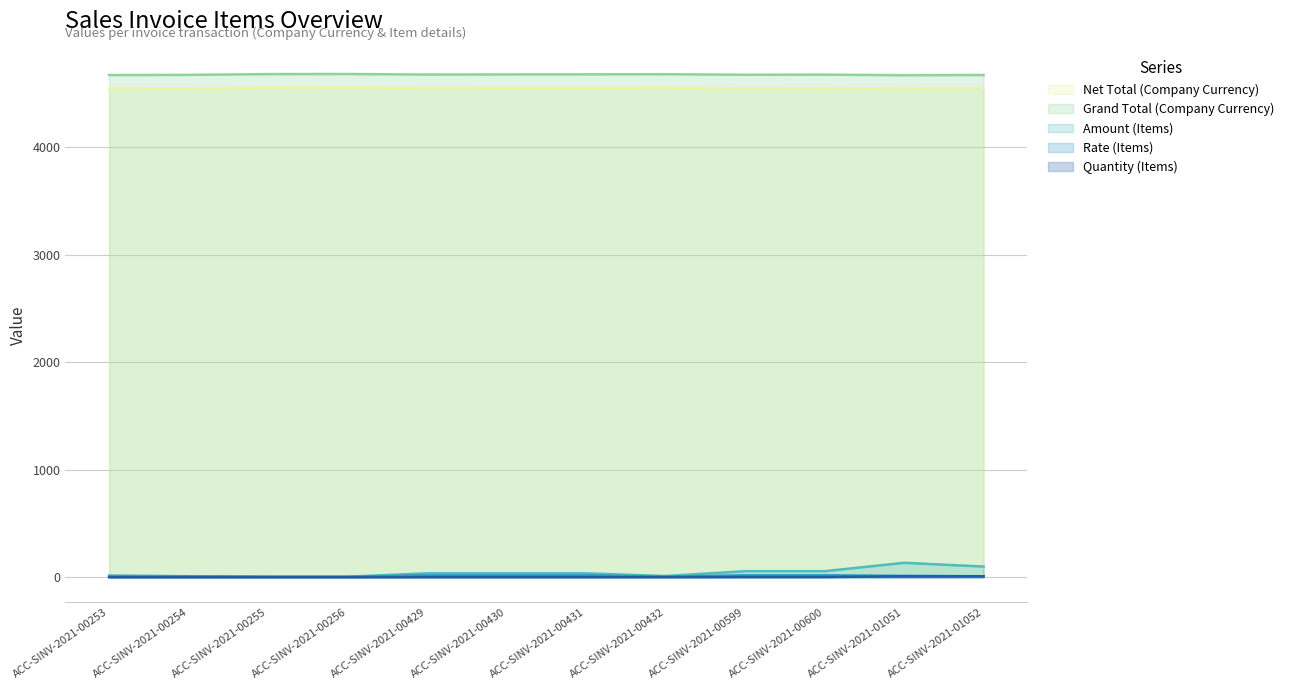

What is the maximum value shown in the chart?

4678.0